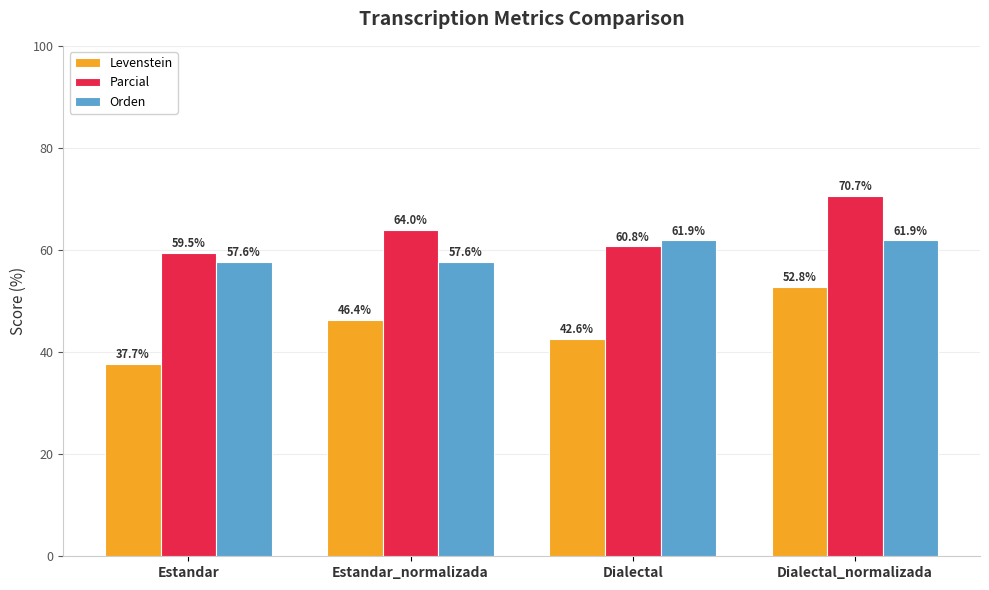

Reading left to right, extract all data points from this chart.

Levenstein: 37.7	46.4	42.6	52.8
Parcial: 59.5	64.0	60.8	70.7
Orden: 57.6	57.6	61.9	61.9